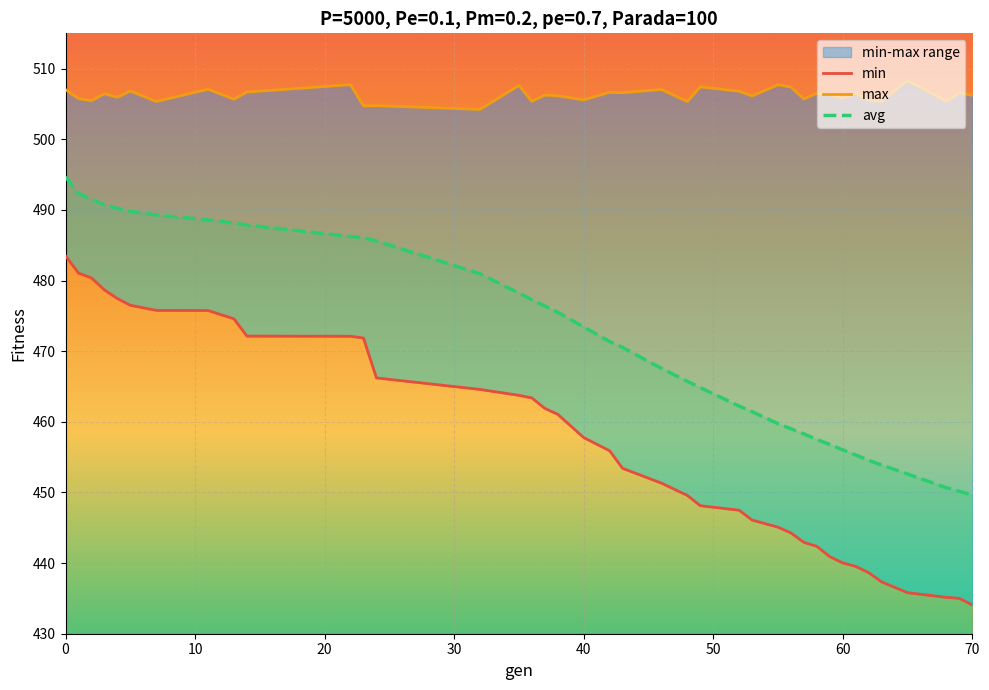

True or false: min has more than 0 interior local peaks.

False